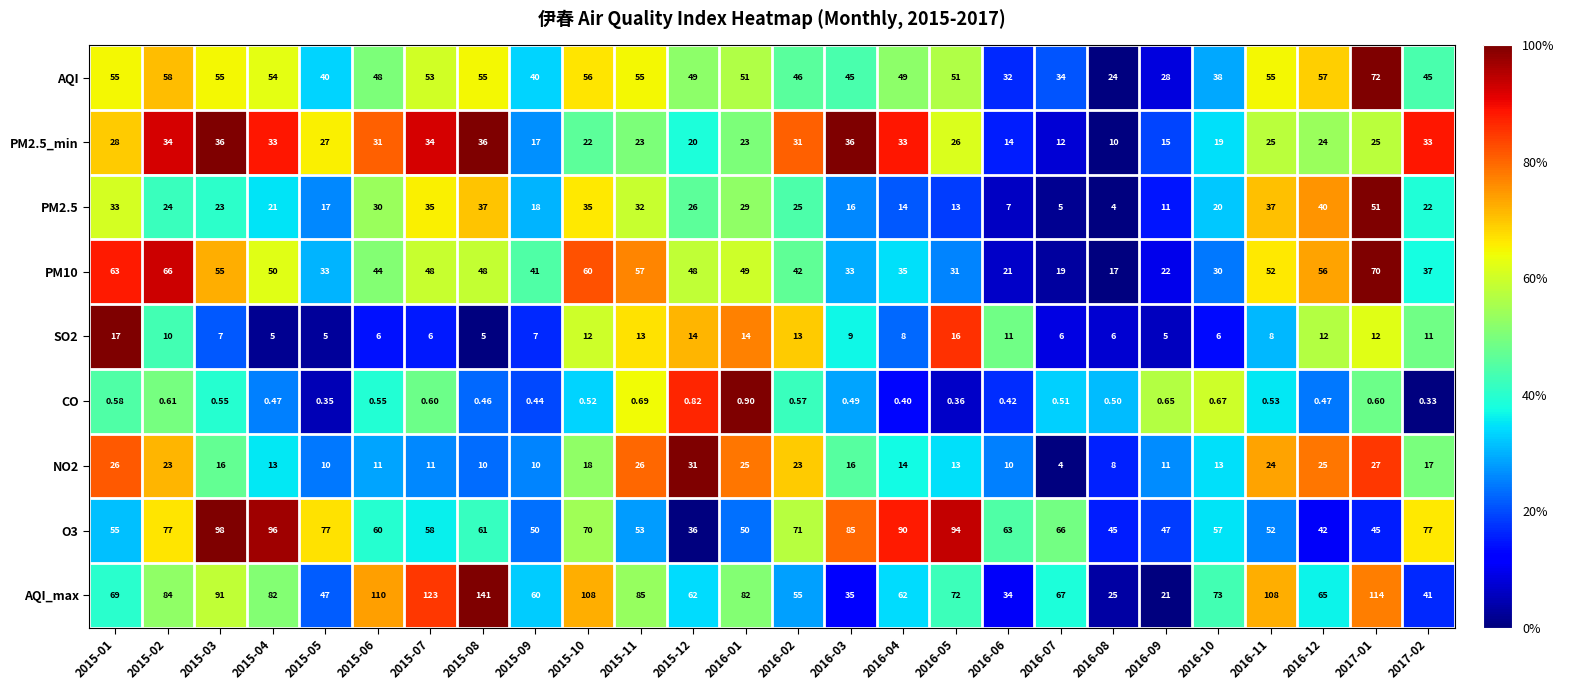

Which series has the largest range (max minus min)?

AQI_max